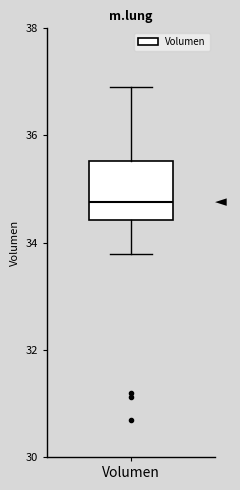

Read this box plot against the y-axis: the position of the median line, the range covered by the box, and the ends of both whiskers. The values are not printed on the chart, so give them approximately, as read against the axis.

median 34.8, box 34.4 to 35.6, whiskers 33.8 to 36.8